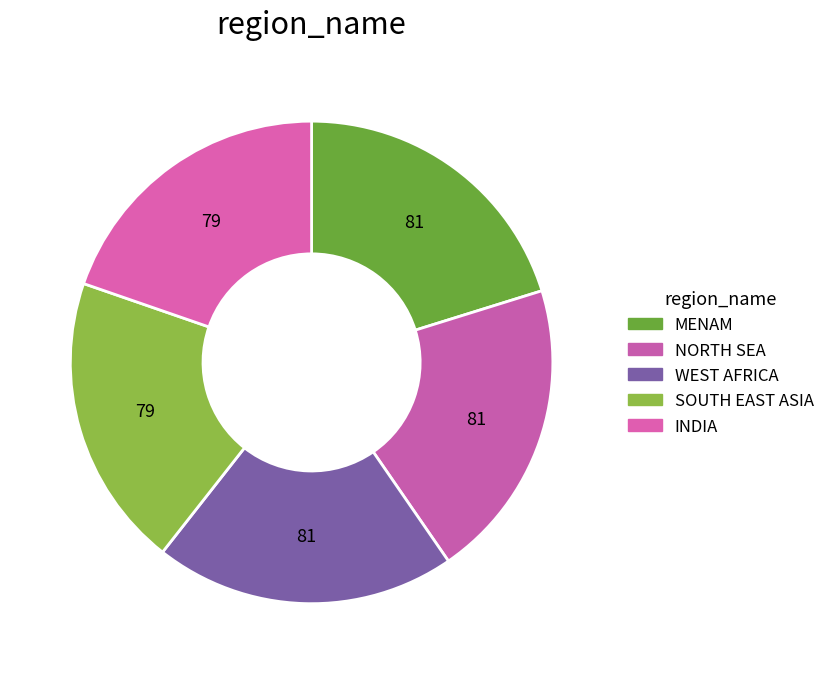

Does any single category account for the majority?

No